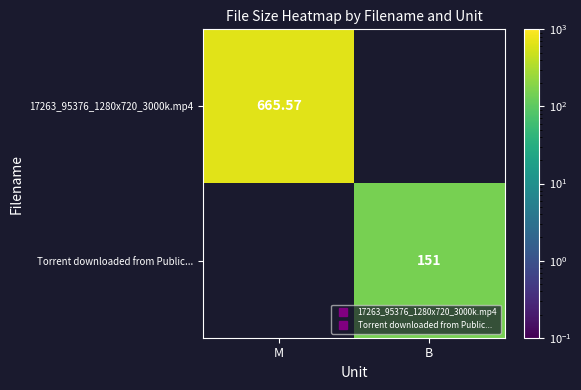

List the series in order of their peak value, highest first.

17263_95376_1280x720_3000k.mp4, Torrent downloaded from Public...